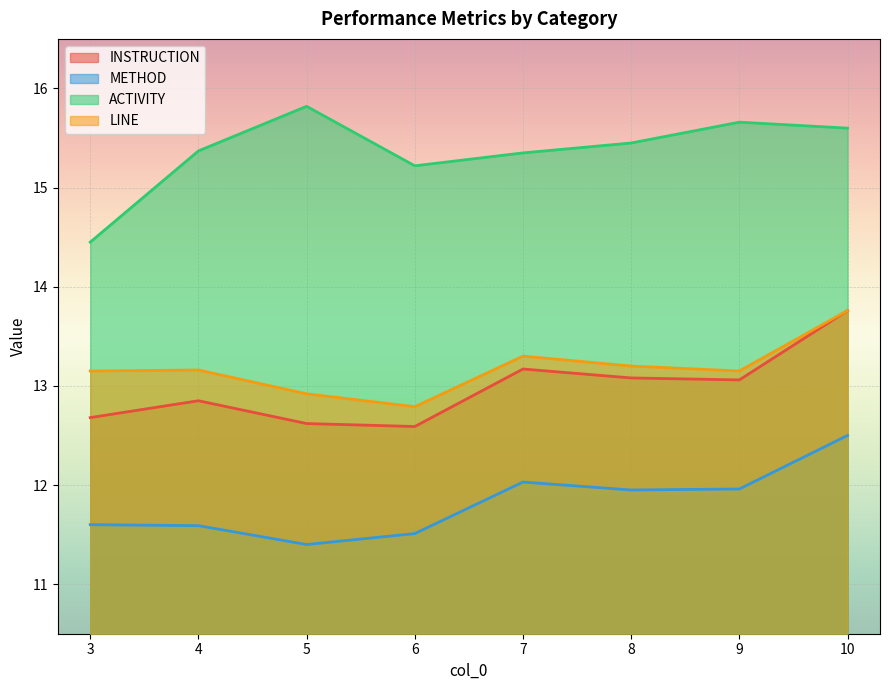

How many lines are shown in the chart?

4